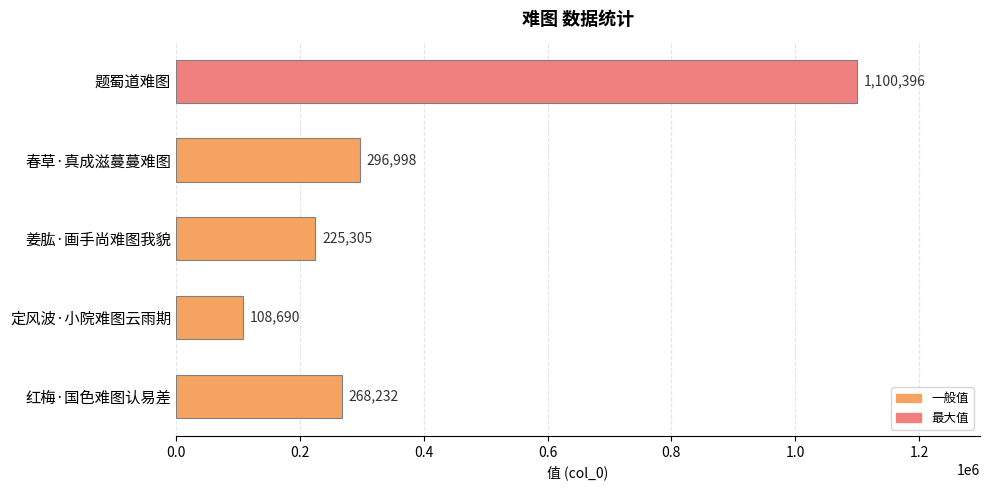

What is the difference between the values at 定风波·小院难图云雨期 and 题蜀道难图?

991706